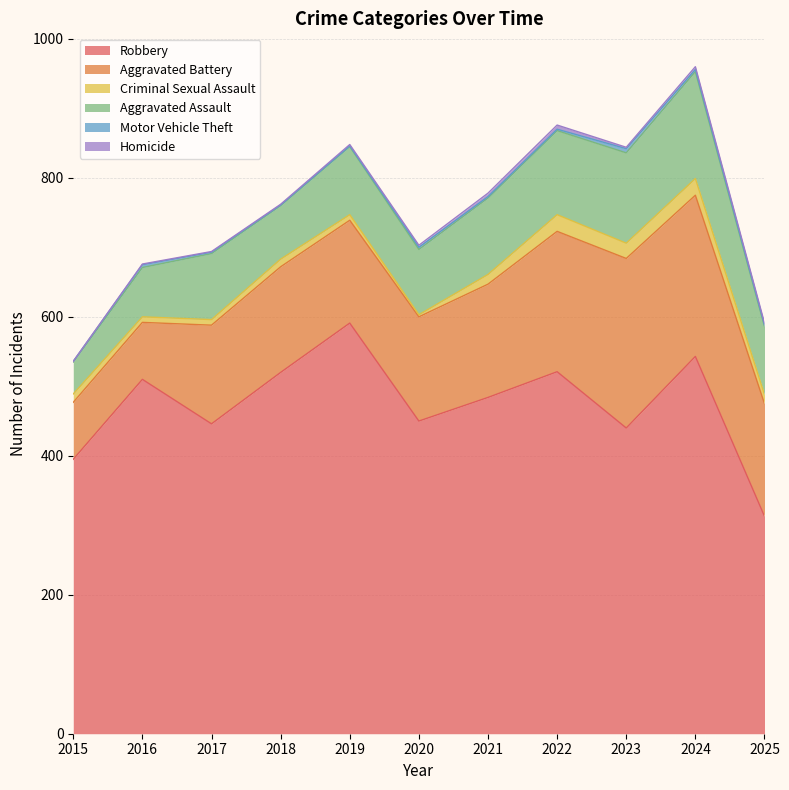

List the labels in order of Motor Vehicle Theft value, smallest first.

2015, 2018, 2019, 2017, 2021, 2022, 2025, 2020, 2024, 2016, 2023